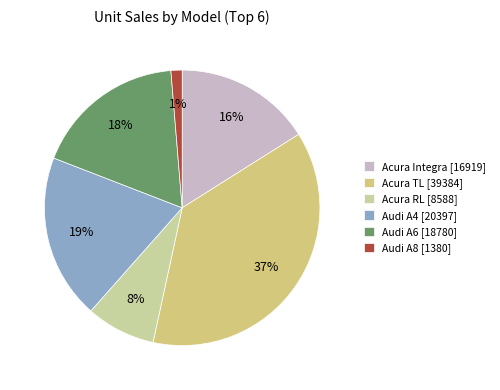

Does any single category account for the majority?

No